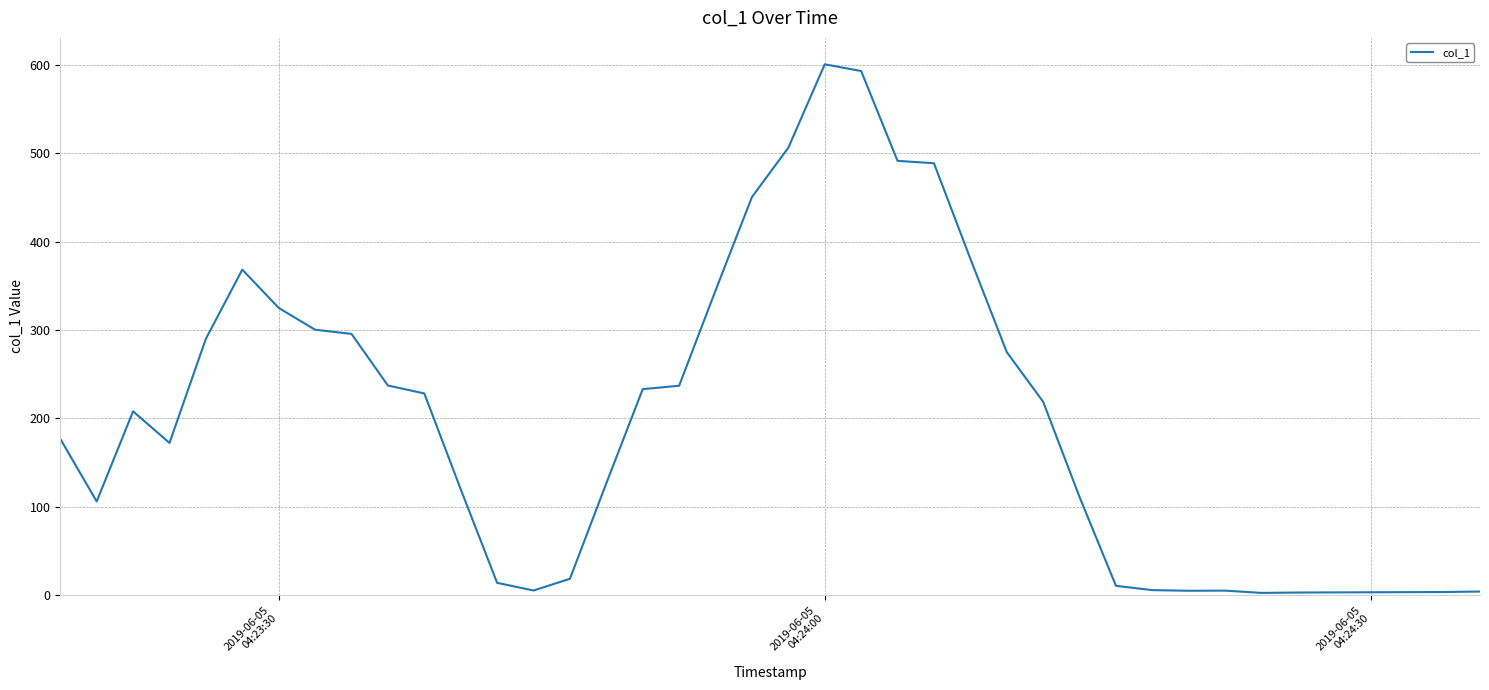

What is the difference between the maximum and minimum values?

598.2